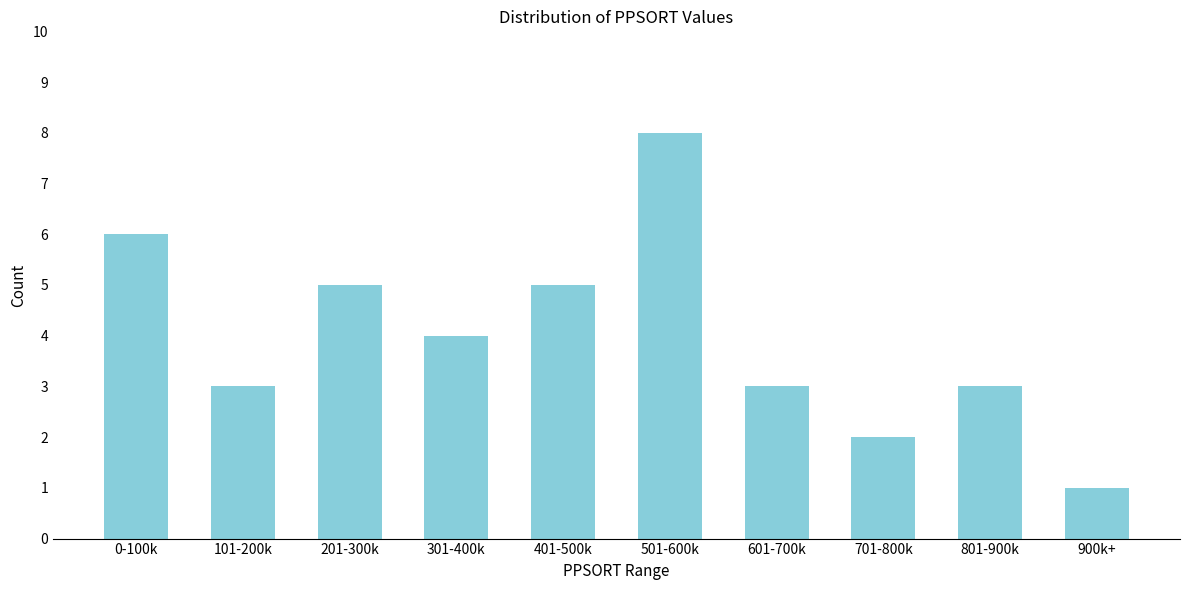

Reading right to left, what are all the values shown in this chart?

1	3	2	3	8	5	4	5	3	6